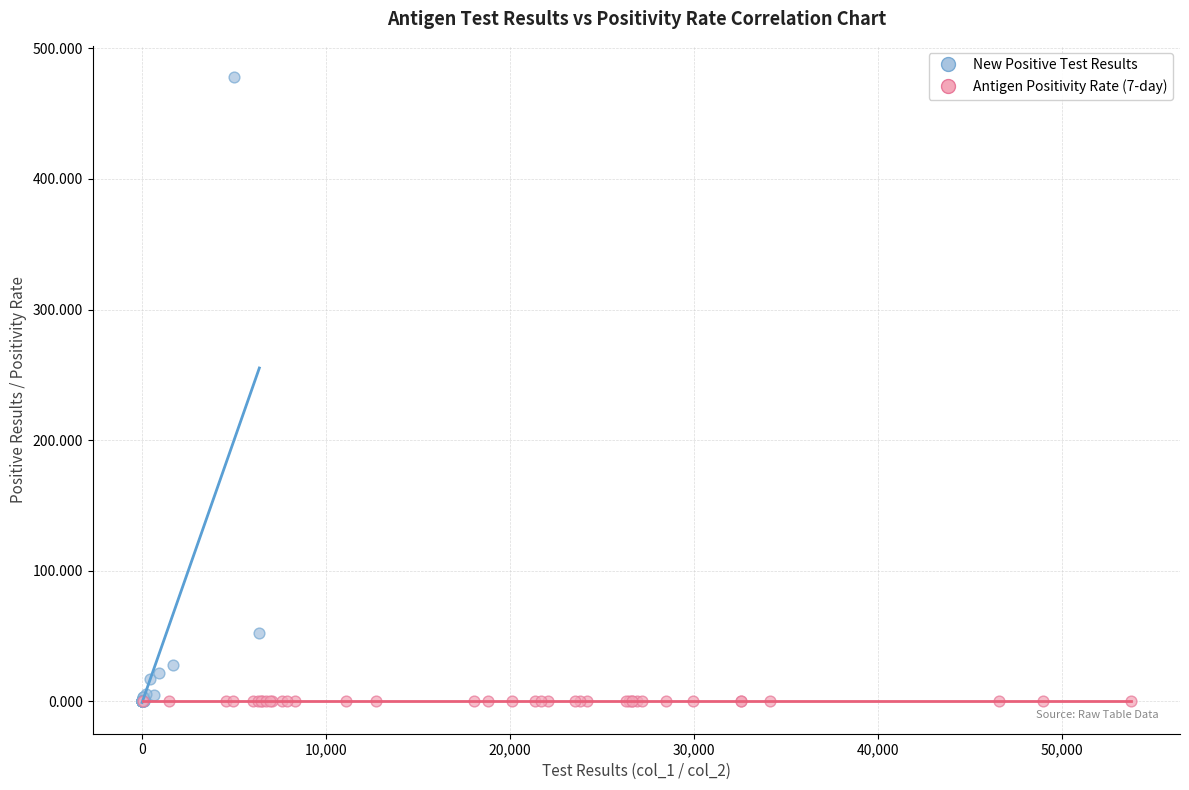

Which series has the widest spread of Y values?

New Positive Test Results